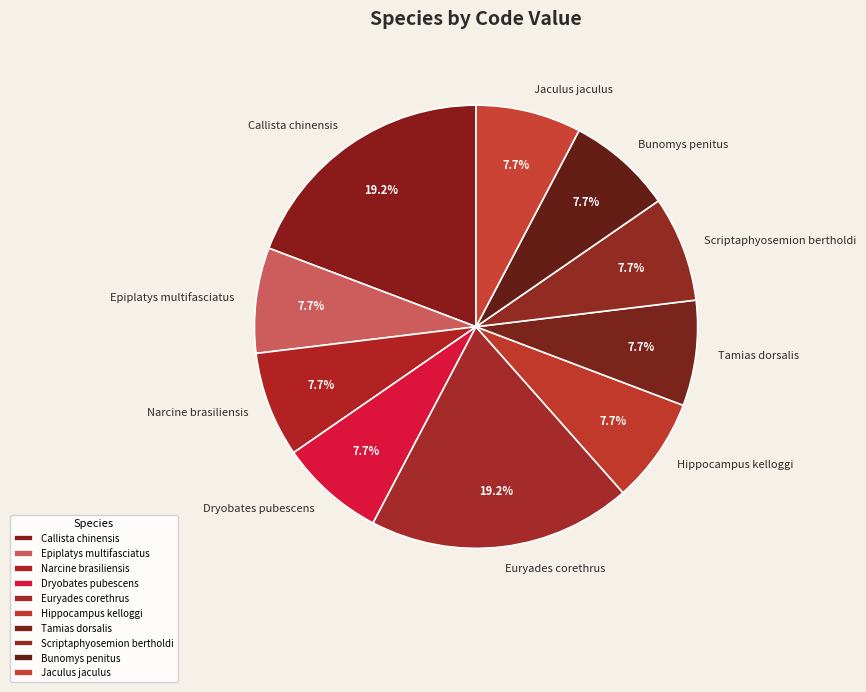

Is the sum of Euryades corethrus and Dryobates pubescens greater than half?

No